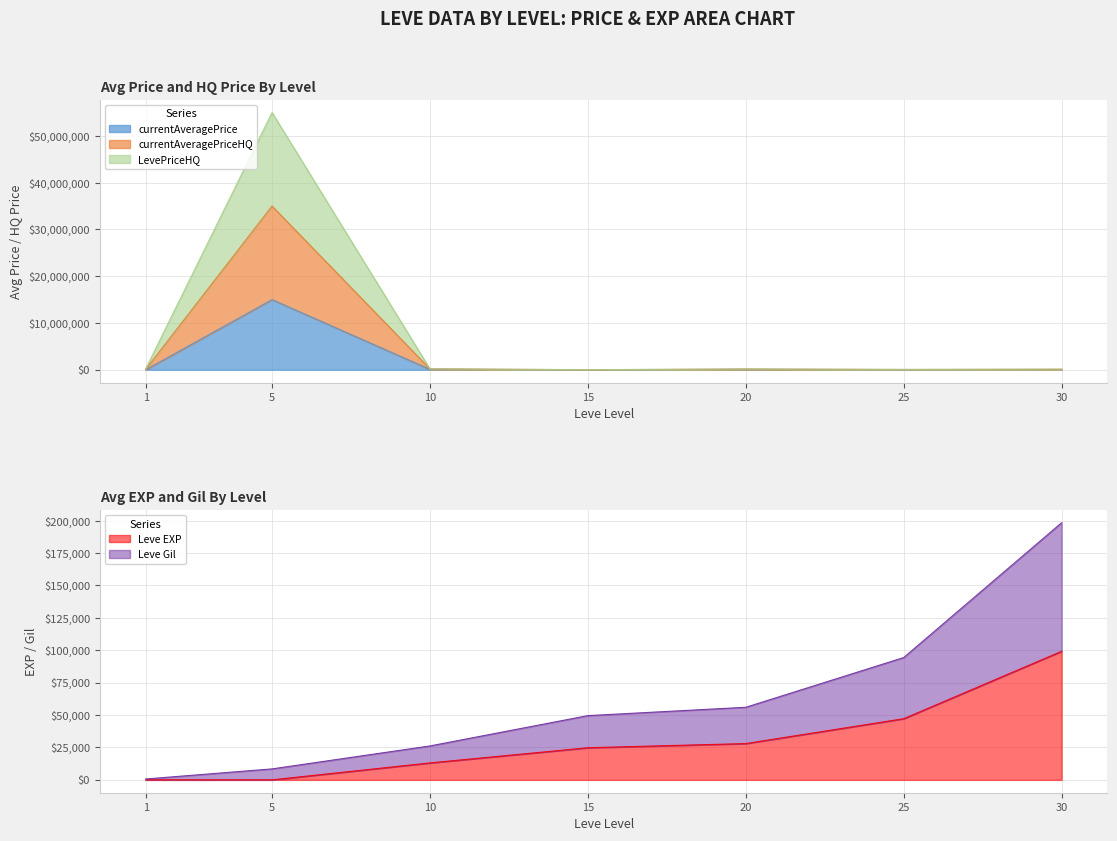

What is the sum of the Leve Gil values at 10 and 1?

26871.0